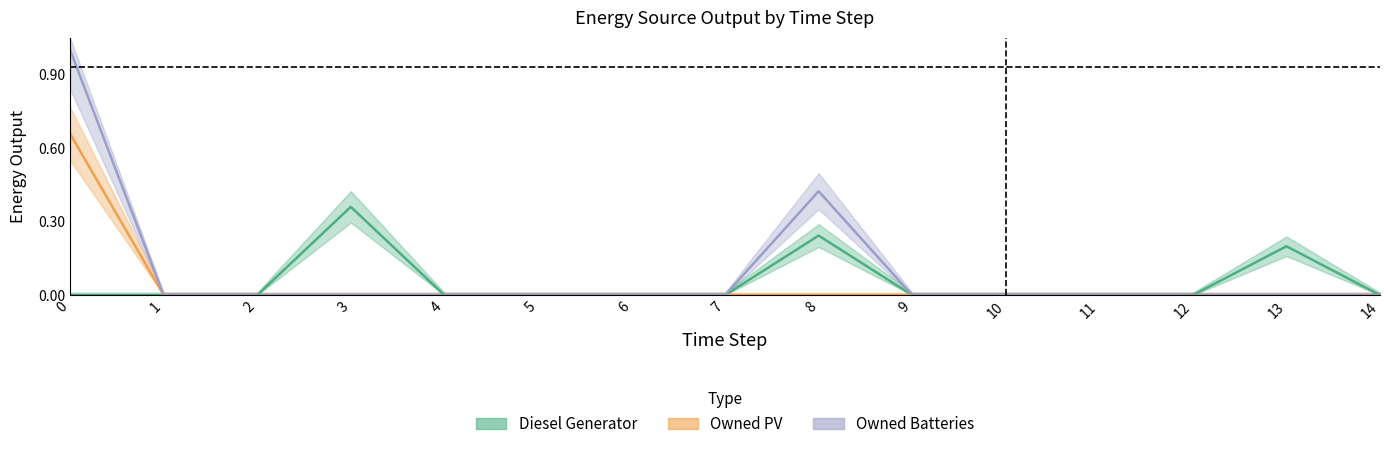

At how many categories does at least one series exceed 0?

7